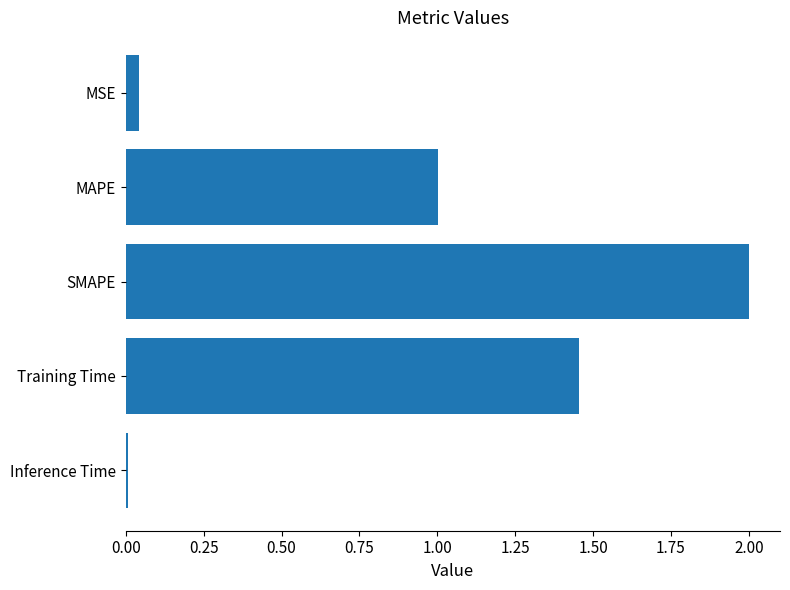

What is the difference between the maximum and minimum values?

2.0